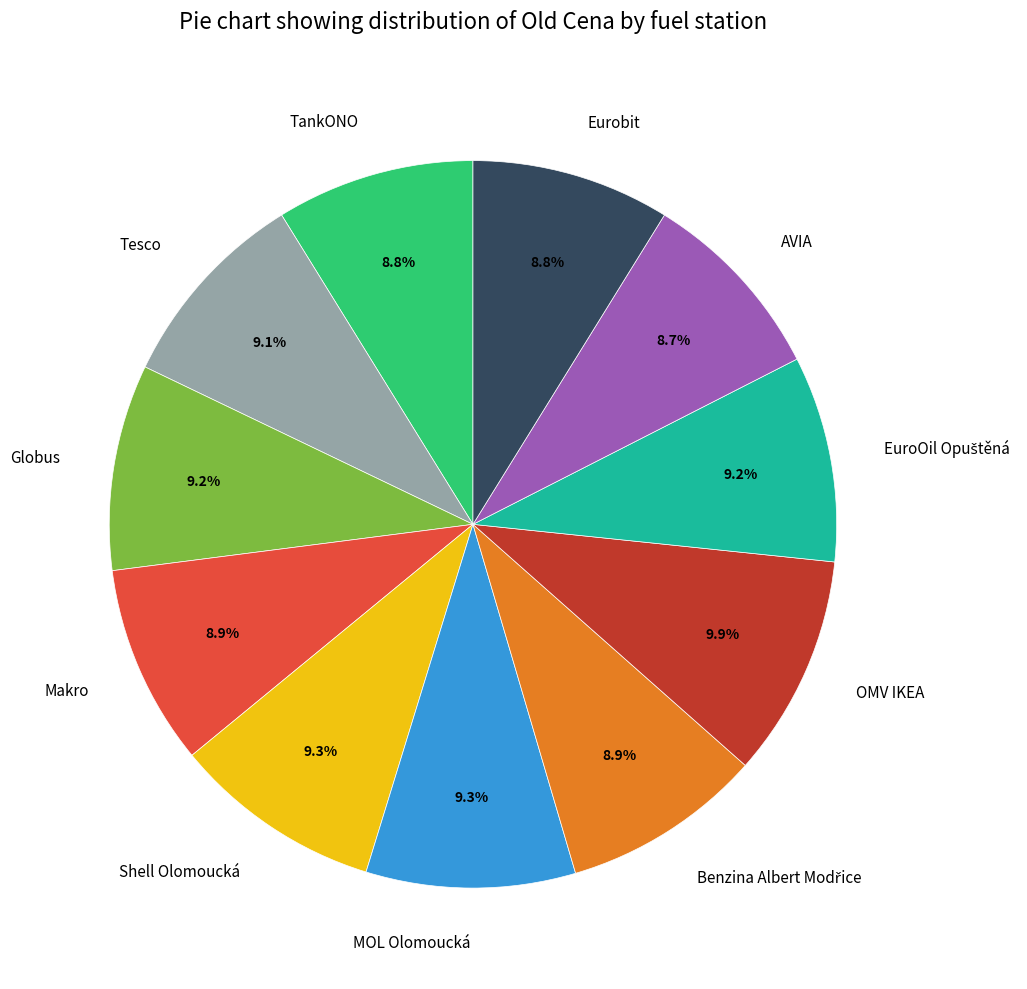

The Globus slice represents 22% of the pie. True or false?

False